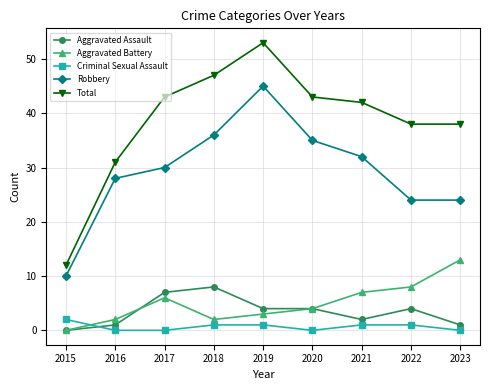

Which series changed the most between 2019 and 2022?

Robbery